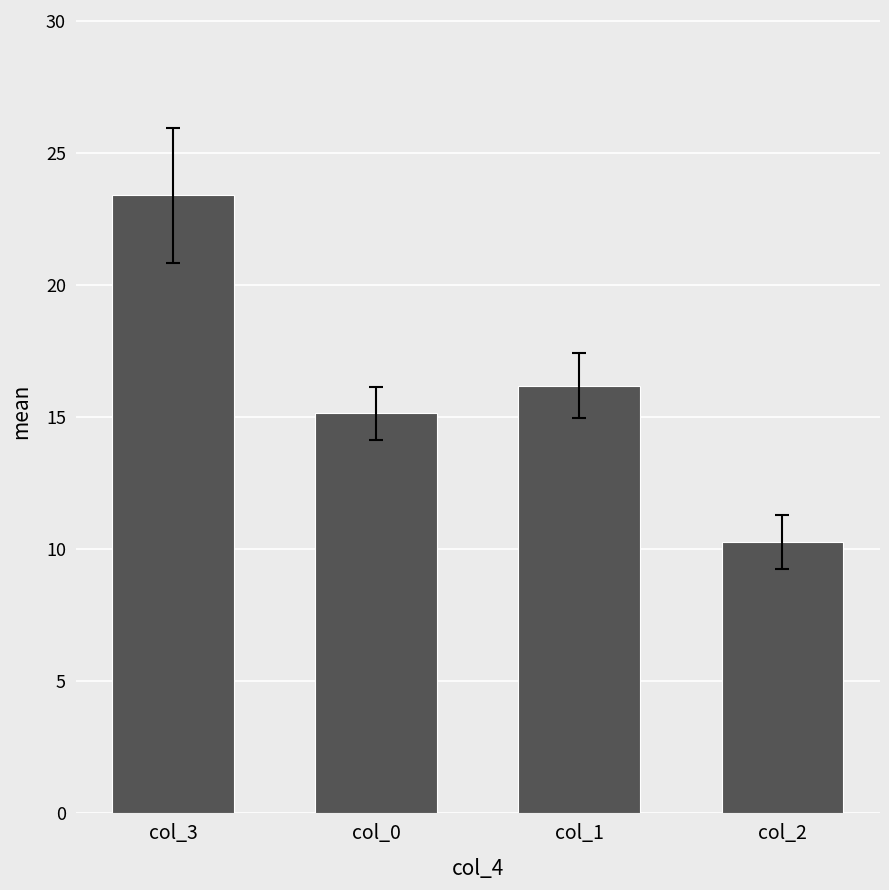

Reading left to right, extract all data points from this chart.

23.4	15.2	16.2	10.3